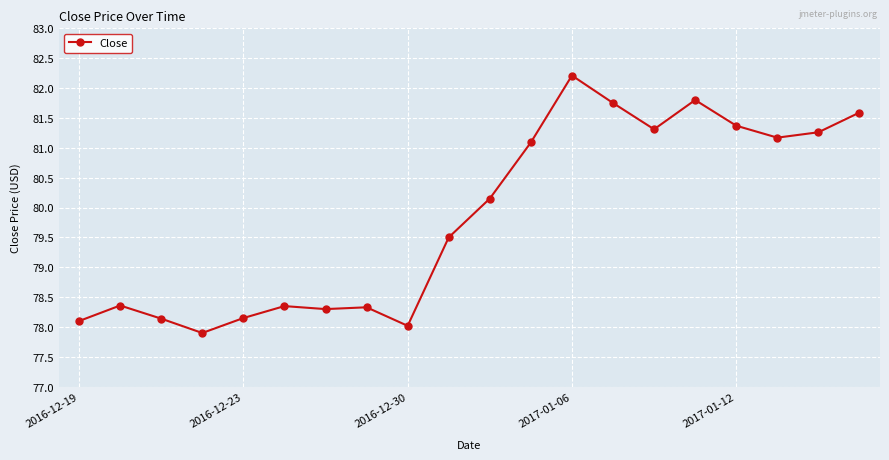

Does the chart display data point markers on the line(s)?

Yes